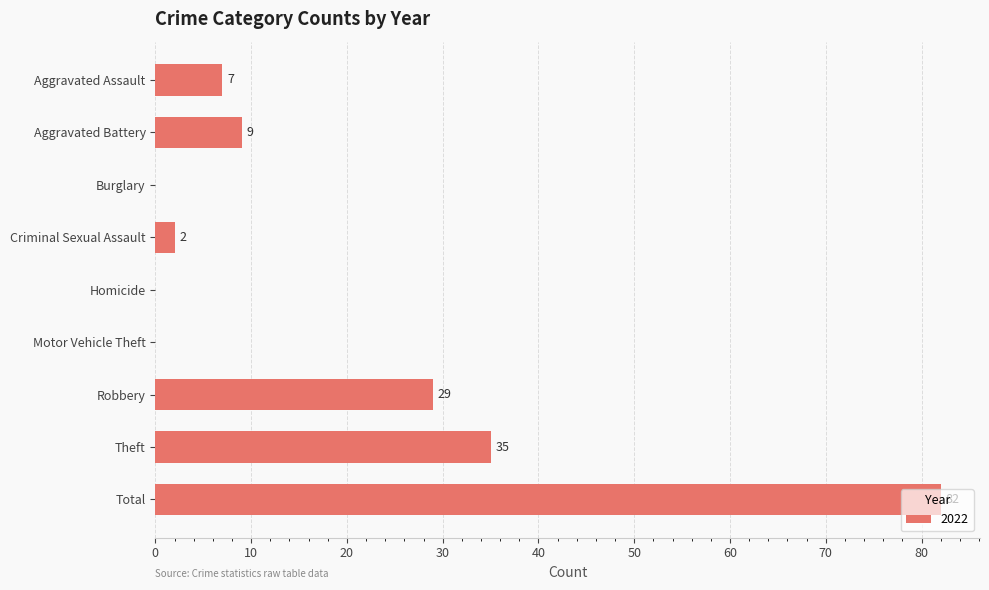

What is the change in value from Criminal Sexual Assault to Aggravated Battery?

+7